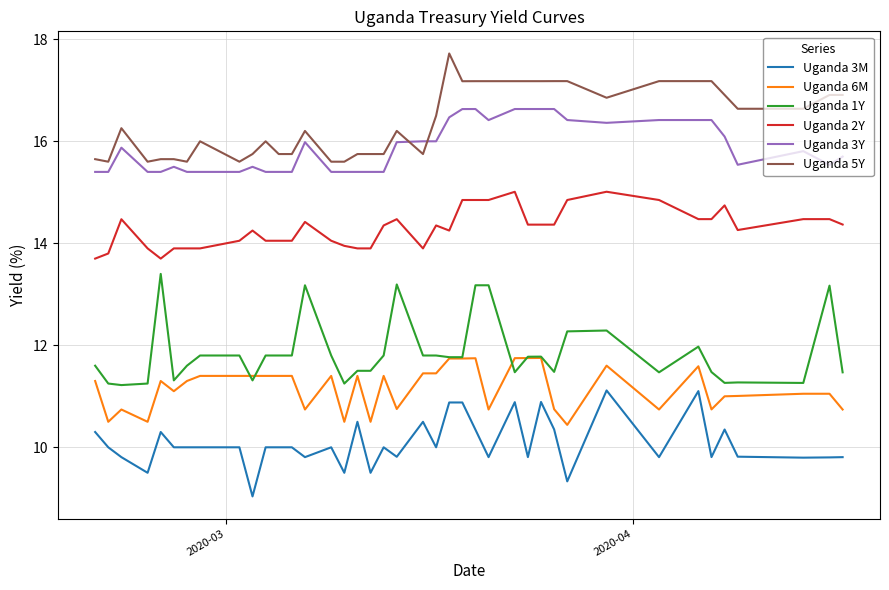

True or false: Uganda 6M and Uganda 3Y cross at least once.

False